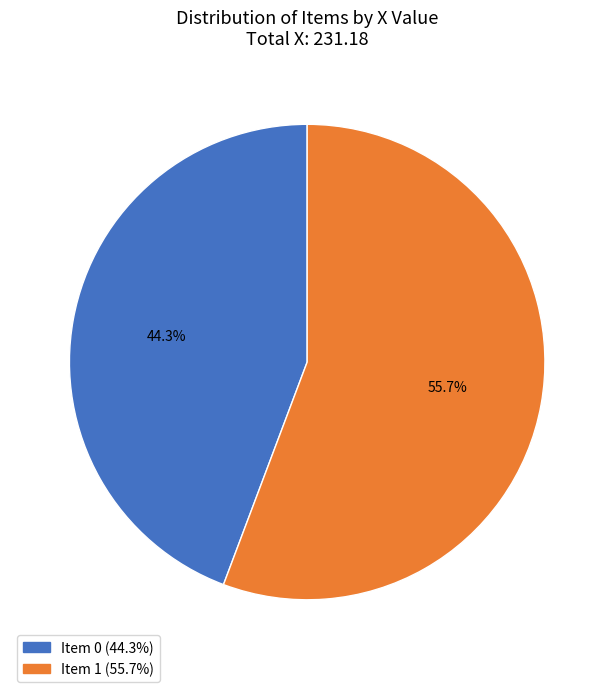

Does any single category account for the majority?

Yes